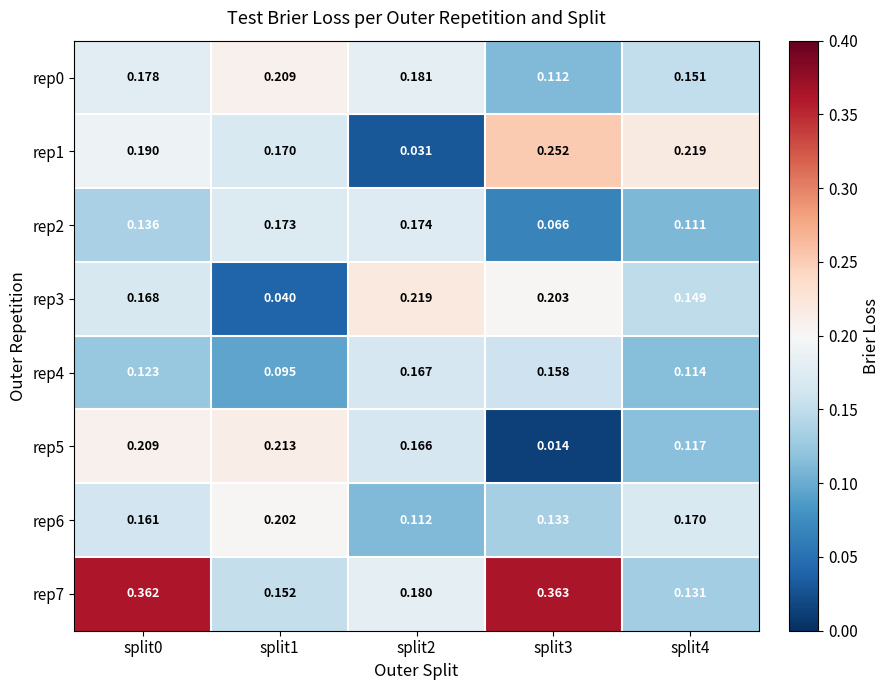

What is the greatest value displayed?

0.4